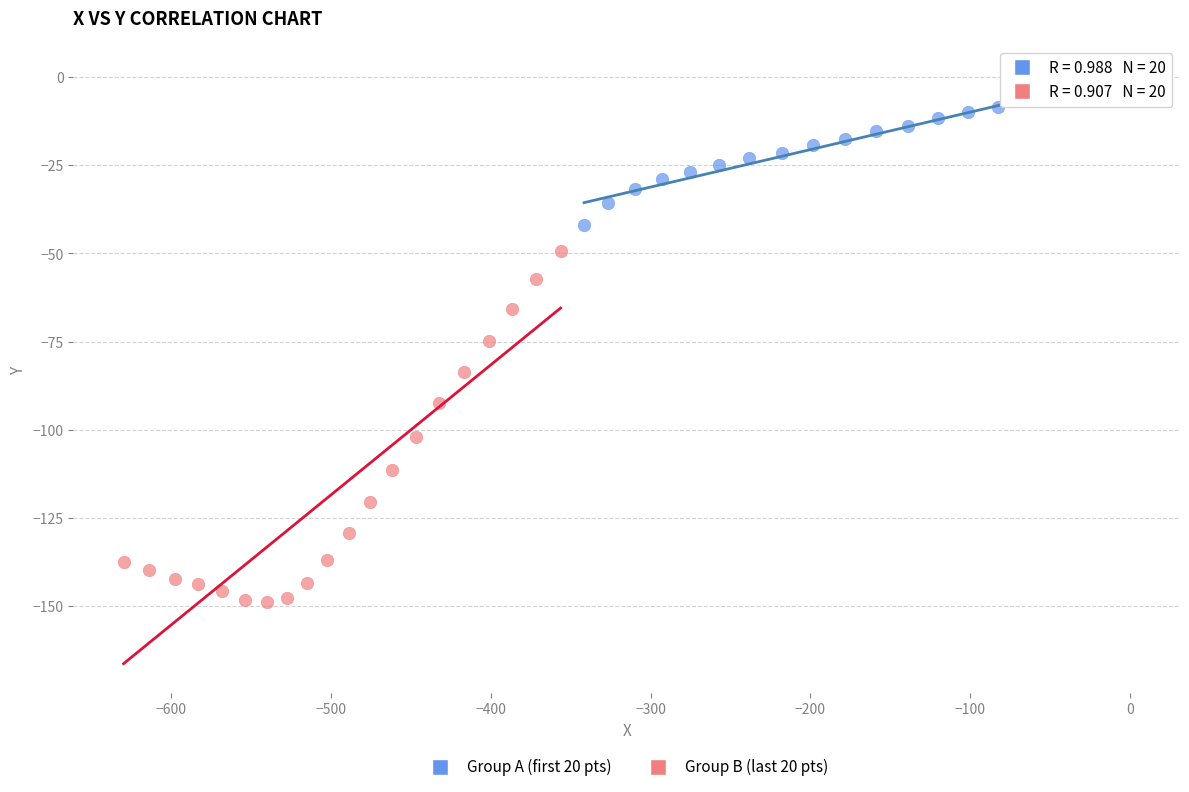

Which series reaches the minimum Y coordinate?

Group B (last 20 pts)